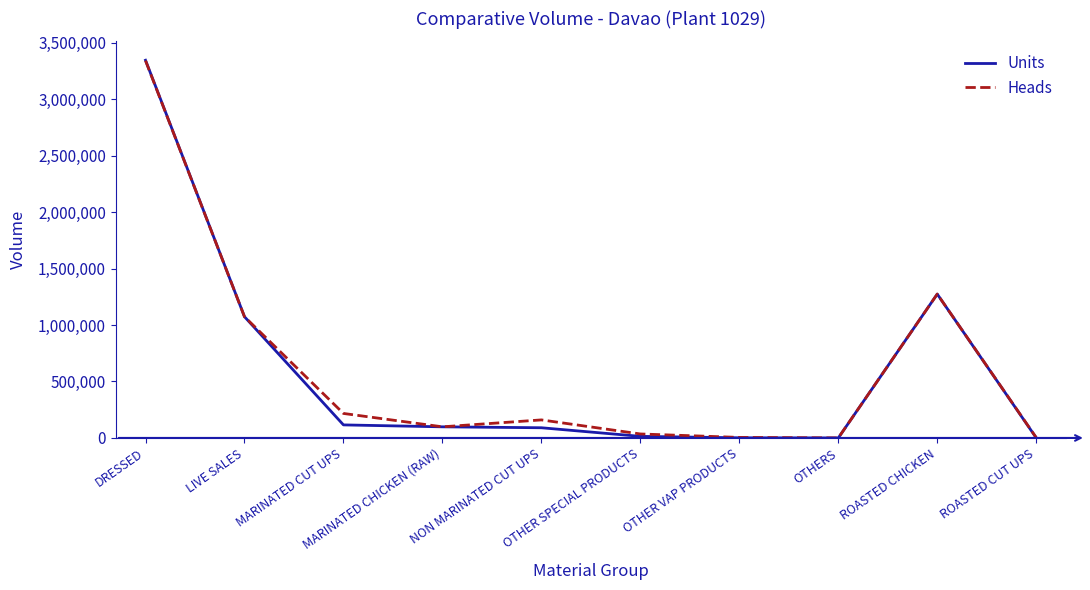

Which series changed the most between LIVE SALES and OTHER VAP PRODUCTS?

Units